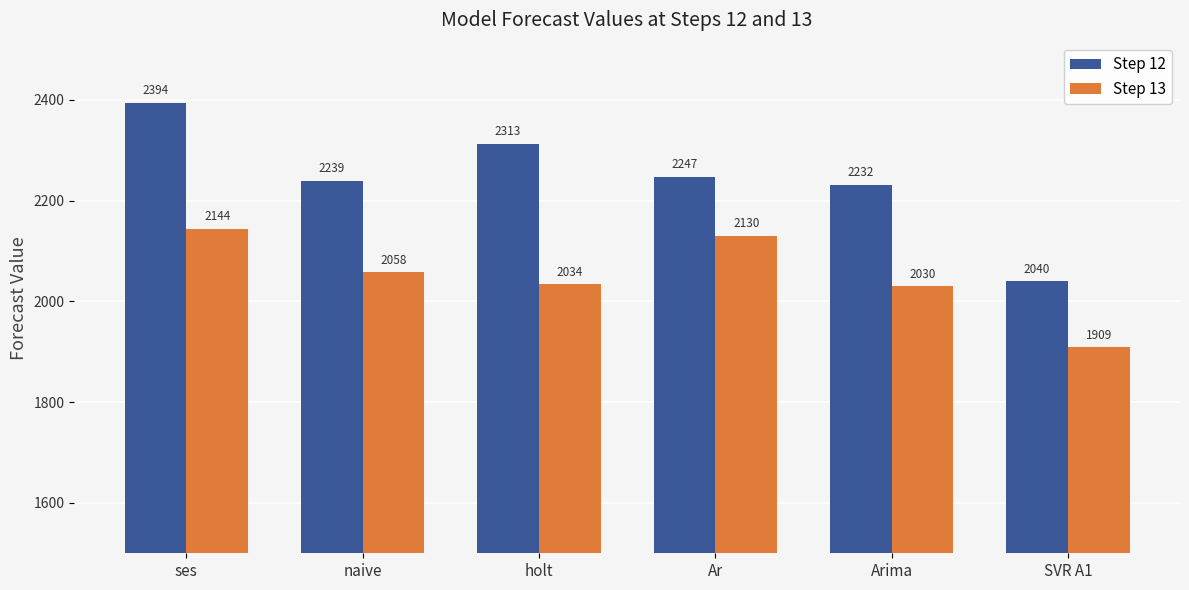

Is it true that Step 12 equals 3326.2 at Arima?

False